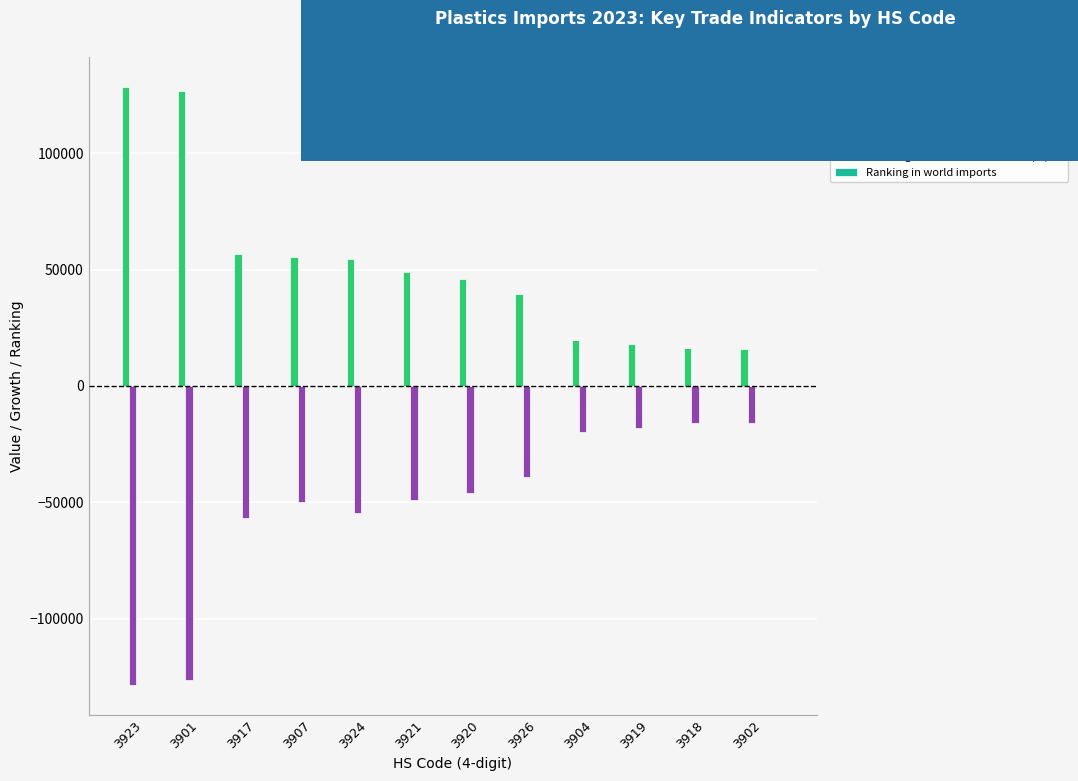

Which series has the largest total across all categories?

Value imported (USD thousand)